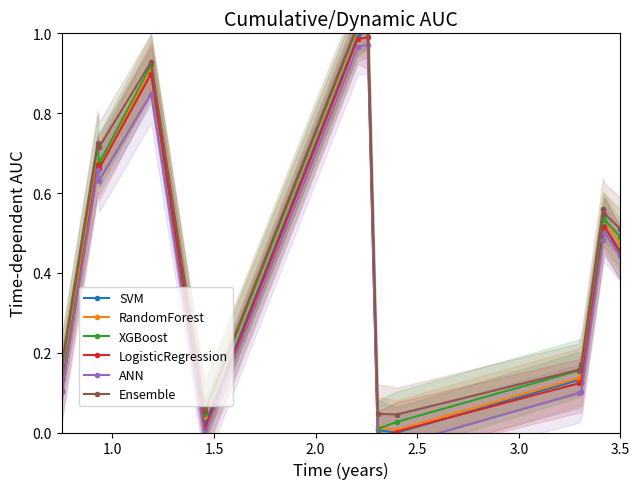

What is the spread (max minus min) of values at 1.0?

0.1